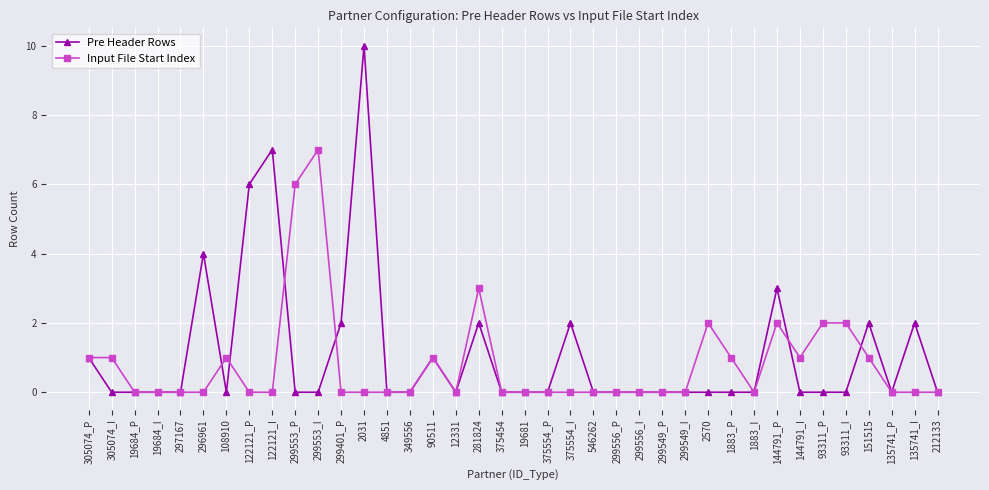

What is the approximate value of Input File Start Index at 281824?

3